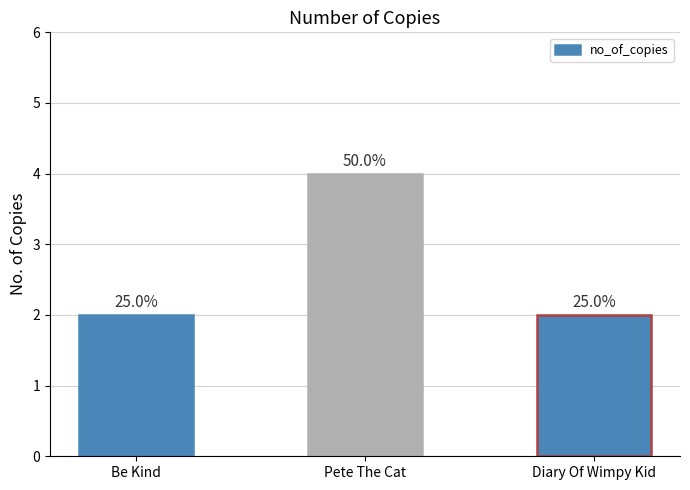

Are the bars horizontal?

No